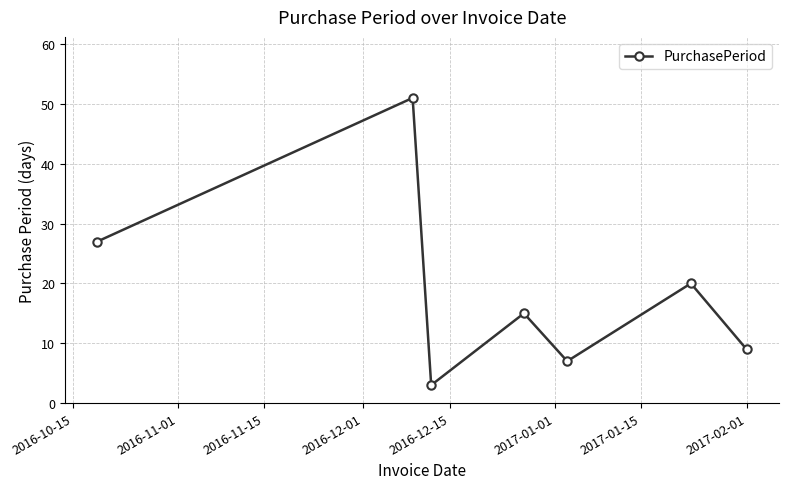

What is the maximum value shown in the chart?

51